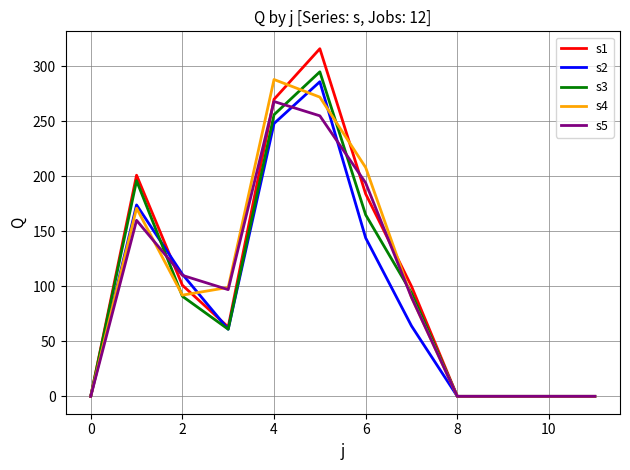

How many lines are shown in the chart?

5